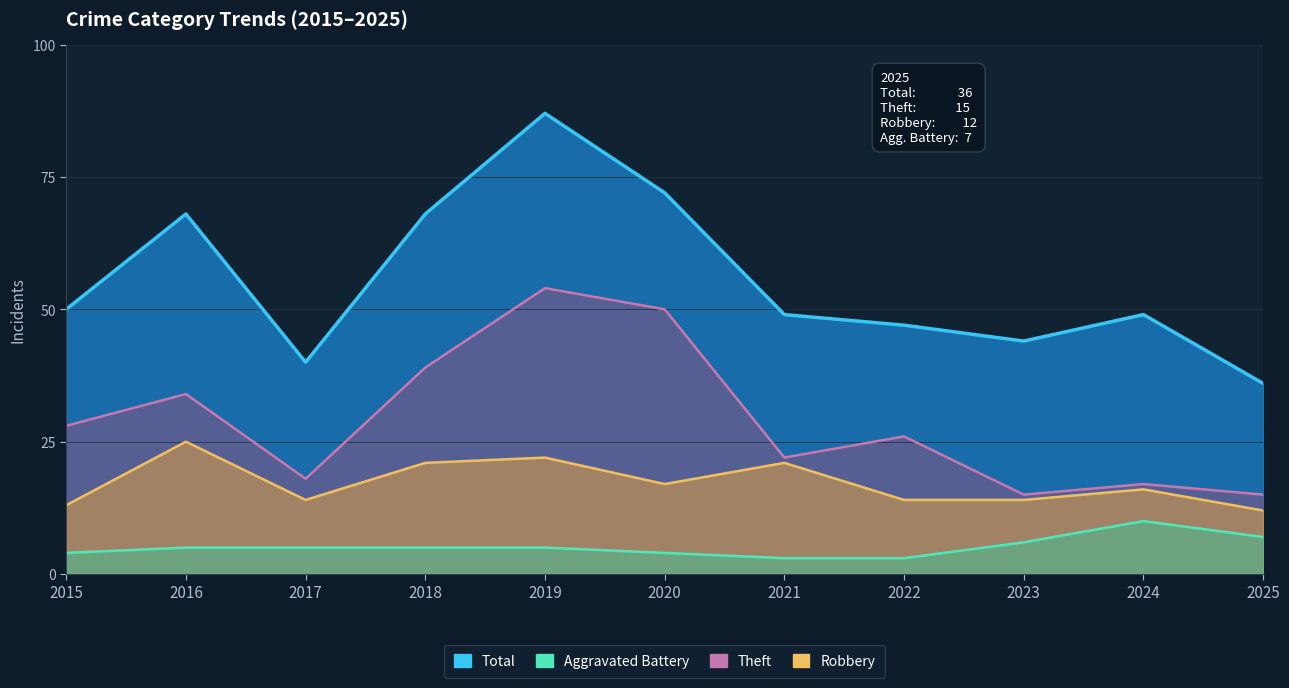

What is the spread (max minus min) of values at 2022?

44